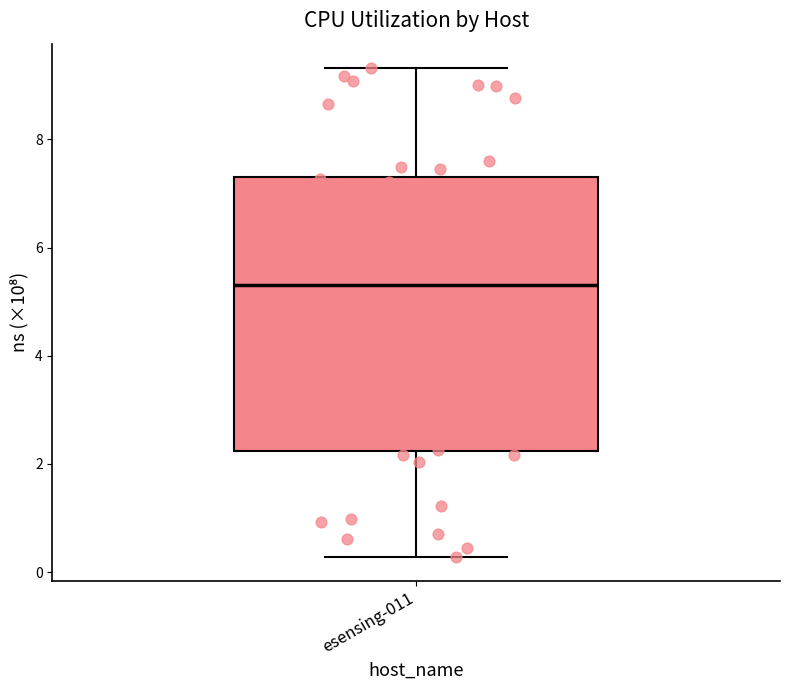

Read this box plot against the y-axis: the position of the median line, the range covered by the box, and the ends of both whiskers. The values are not printed on the chart, so give them approximately, as read against the axis.

median 5.4, box 2.2 to 7.4, whiskers 0.2 to 9.4